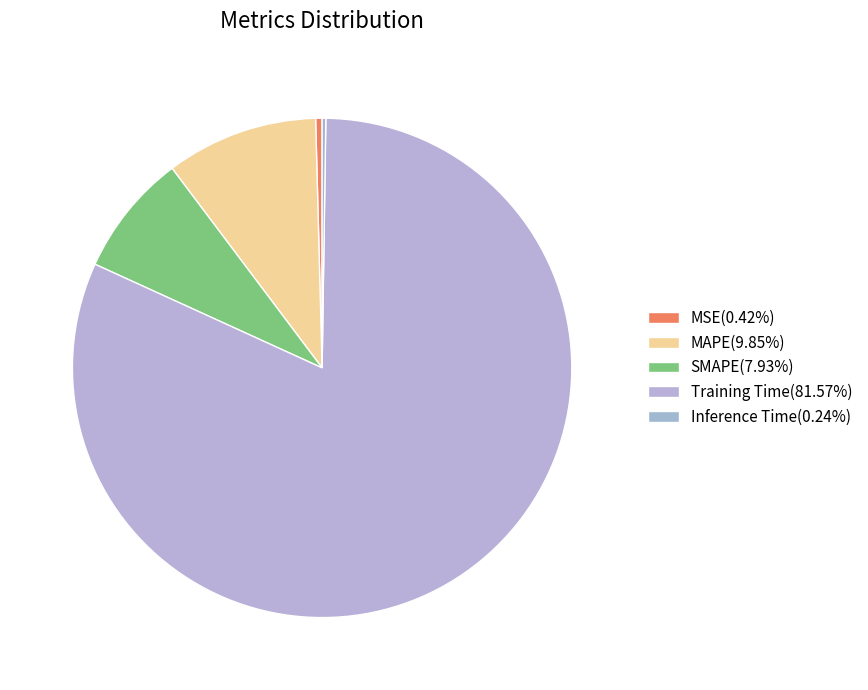

Is the sum of Training Time and MSE greater than half?

Yes